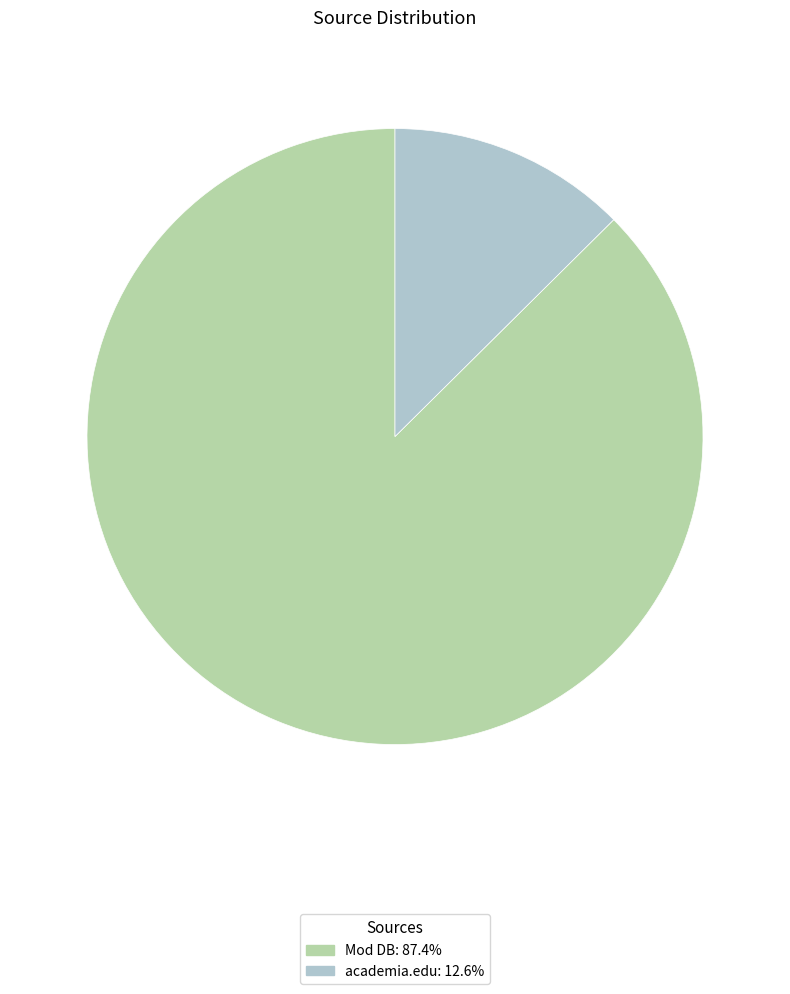

What is the largest slice in the pie chart?

Mod DB